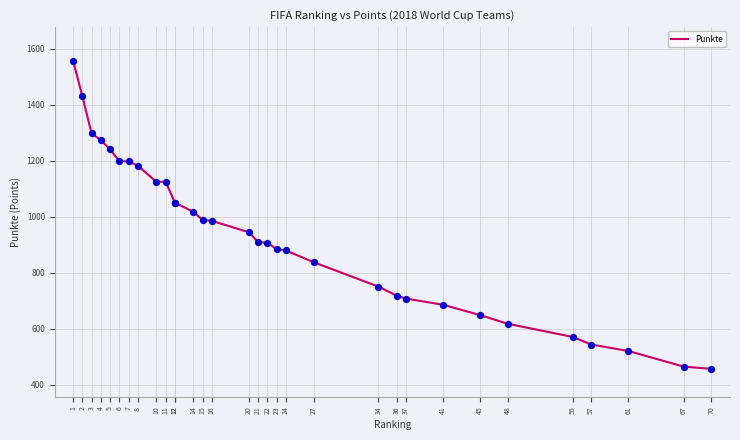

What is the change in value from 7 to 14?

-180